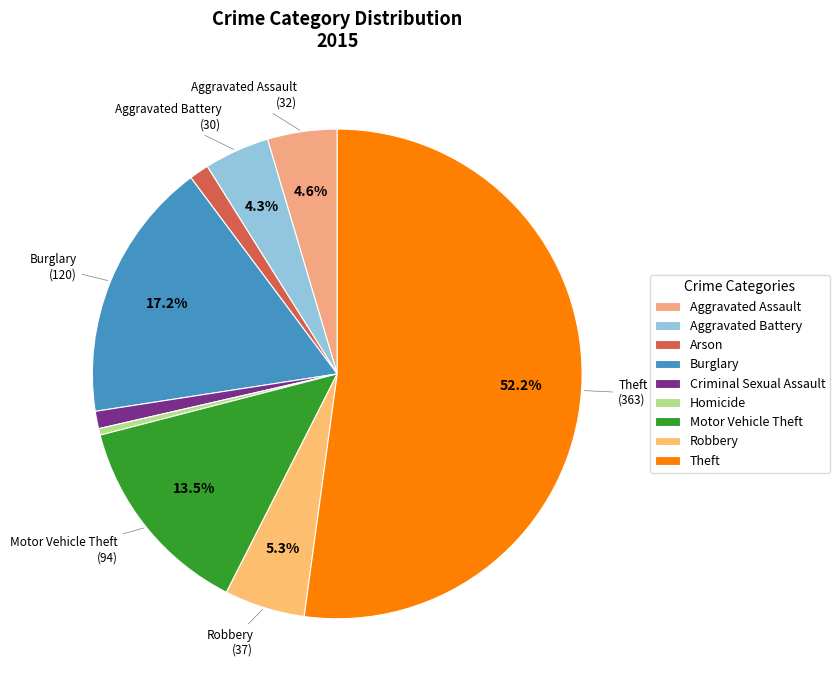

How many slices are in this pie chart?

9